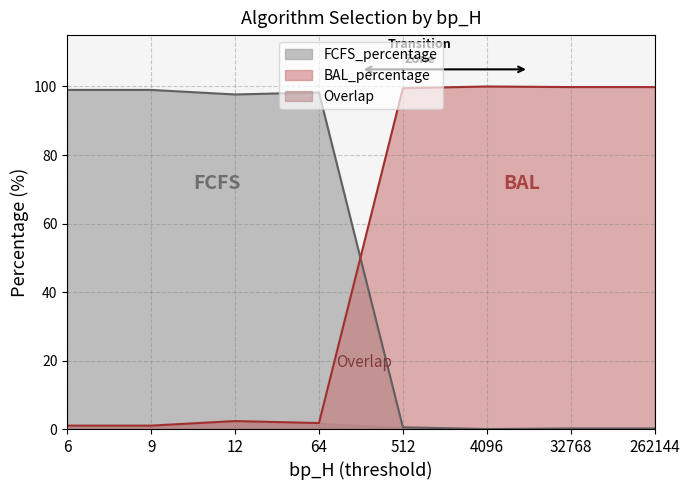

True or false: BAL_percentage has a value of 0.4 at 6.

False